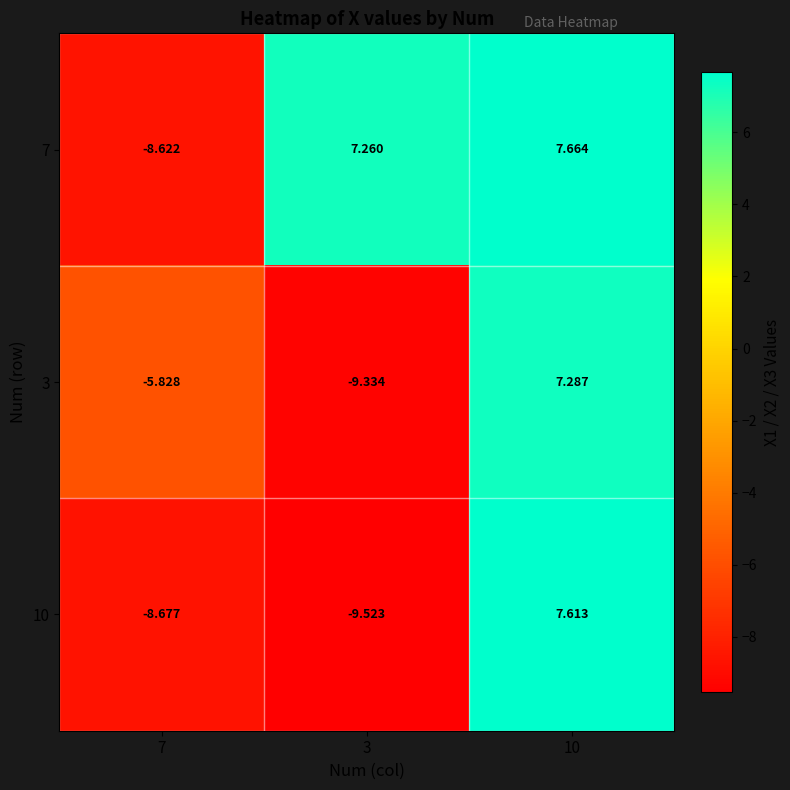

Rank the series by their maximum value, from highest to lowest.

7, 10, 3